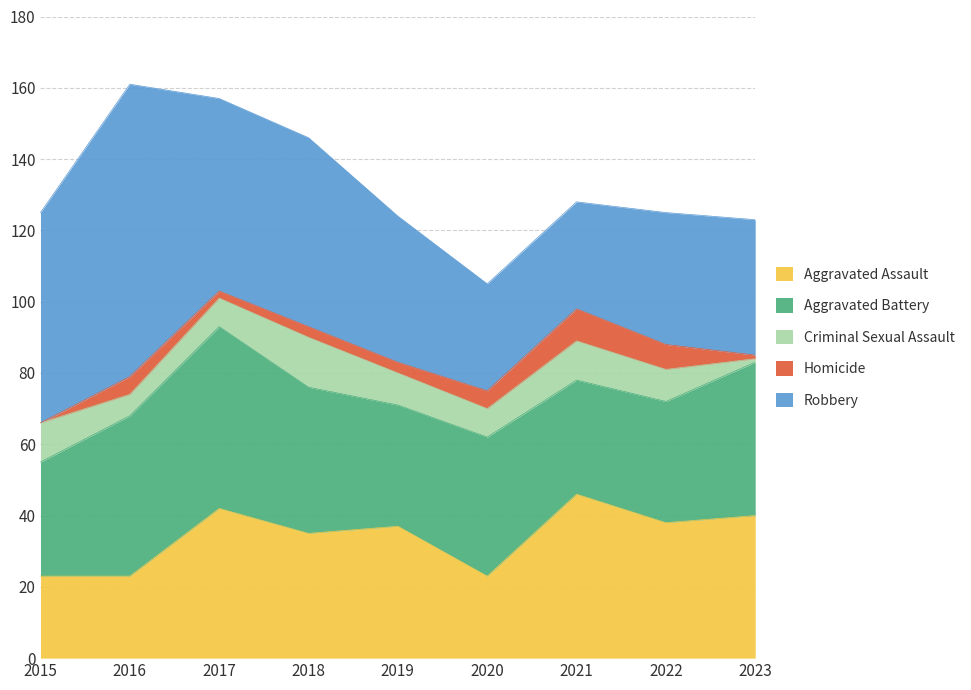

How many lines are shown in the chart?

5